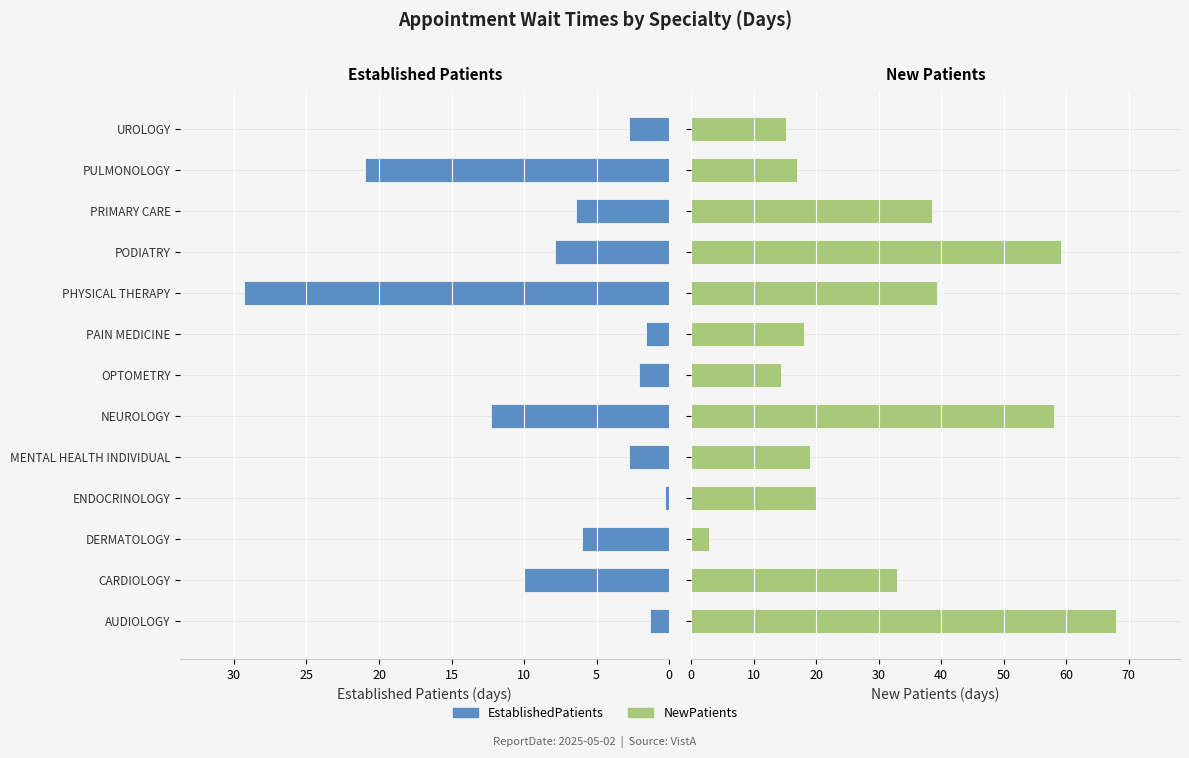

How many bars are there in total?

26